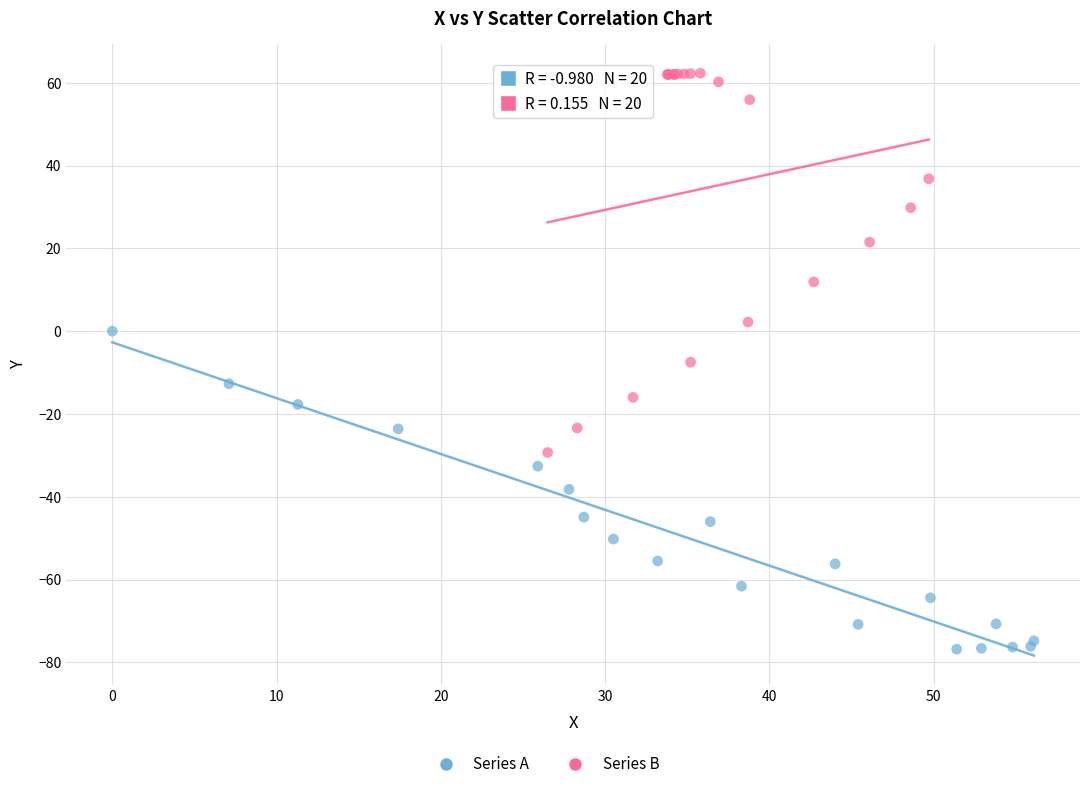

Which series contains the lowest Y value?

Series A